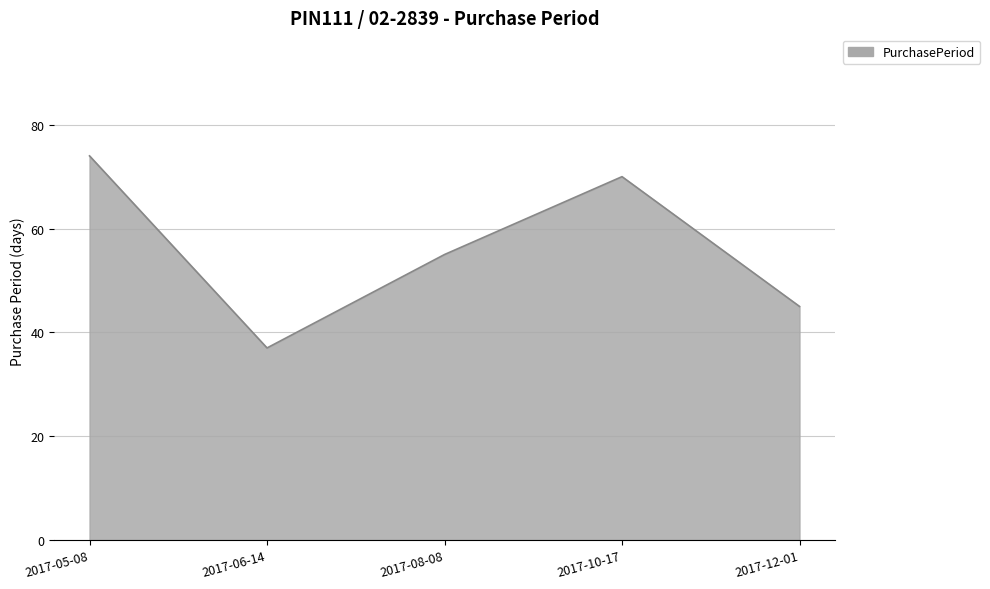

Approximately how many times larger is the value at 2017-05-08 compared to 2017-08-08?

1.3